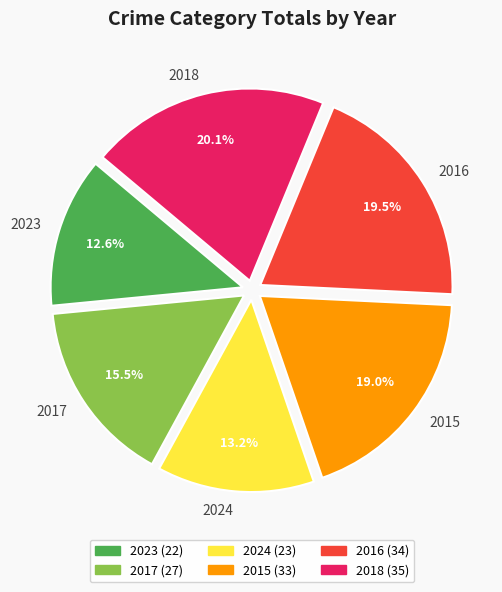

To the nearest percent, what portion does 2024 represent?

13%